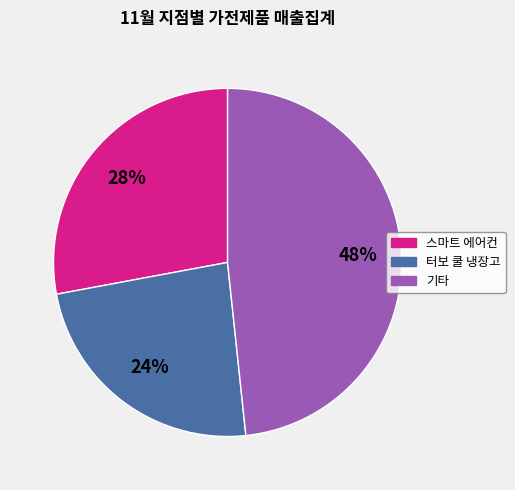

Is there a majority slice in this chart?

No